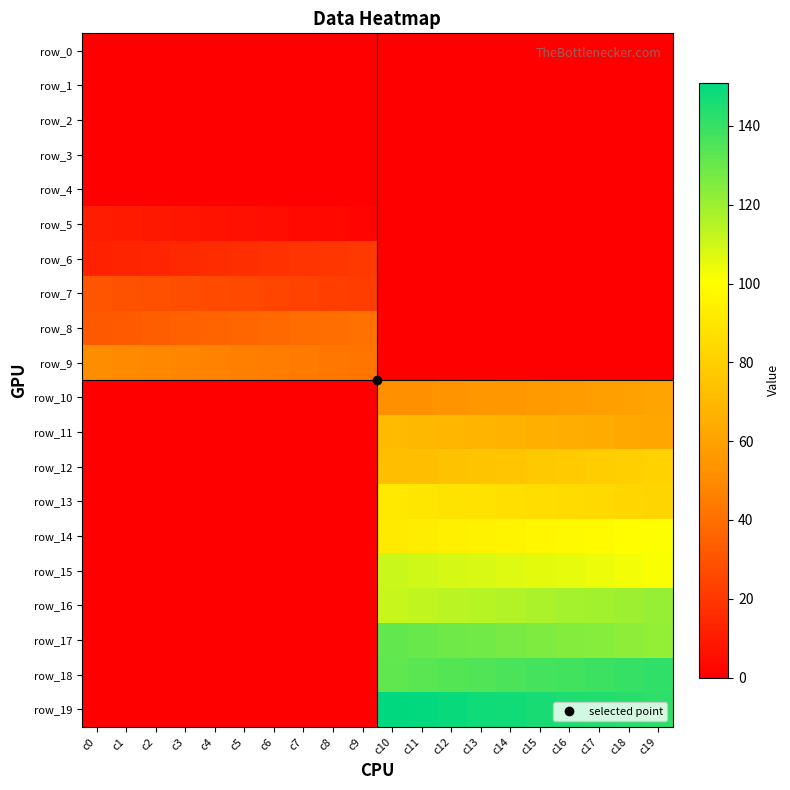

Reading right to left, transcribe all the data shown in this chart.

row_0: 0.0	0.0	0.0	0.0	0.0	0.0	0.0	0.0	0.0	0.0	0.0	0.0	0.0	0.0	0.0	0.0	0.0	0.0	0.0	0.0
row_1: 0.0	0.0	0.0	0.0	0.0	0.0	0.0	0.0	0.0	0.0	0.0	0.0	0.0	0.0	0.0	0.0	0.0	0.0	0.0	0.0
row_2: 0.0	0.0	0.0	0.0	0.0	0.0	0.0	0.0	0.0	0.0	0.0	0.0	0.0	0.0	0.0	0.0	0.0	0.0	0.0	0.0
row_3: 0.0	0.0	0.0	0.0	0.0	0.0	0.0	0.0	0.0	0.0	0.0	0.0	0.0	0.0	0.0	0.0	0.0	0.0	0.0	0.0
row_4: 0.0	0.0	0.0	0.0	0.0	0.0	0.0	0.0	0.0	0.0	0.0	0.0	0.0	0.0	0.0	0.0	0.0	0.0	0.0	0.0
row_5: 0.0	0.0	0.0	0.0	0.0	0.0	0.0	0.0	0.0	0.0	2.0	3.0	4.0	5.0	6.0	7.0	8.0	9.0	10.0	11.0
row_6: 0.0	0.0	0.0	0.0	0.0	0.0	0.0	0.0	0.0	0.0	21.0	20.0	19.0	18.0	17.0	16.0	15.0	14.0	13.0	12.0
row_7: 0.0	0.0	0.0	0.0	0.0	0.0	0.0	0.0	0.0	0.0	22.0	23.0	24.0	25.0	26.0	27.0	28.0	29.0	30.0	31.0
row_8: 0.0	0.0	0.0	0.0	0.0	0.0	0.0	0.0	0.0	0.0	41.0	40.0	39.0	38.0	37.0	36.0	35.0	34.0	33.0	32.0
row_9: 0.0	0.0	0.0	0.0	0.0	0.0	0.0	0.0	0.0	0.0	42.0	43.0	44.0	45.0	46.0	47.0	48.0	49.0	50.0	51.0
row_10: 61.0	60.0	59.0	58.0	57.0	56.0	55.0	54.0	53.0	52.0	0.0	0.0	0.0	0.0	0.0	0.0	0.0	0.0	0.0	0.0
row_11: 62.0	63.0	64.0	65.0	66.0	67.0	68.0	69.0	70.0	71.0	0.0	0.0	0.0	0.0	0.0	0.0	0.0	0.0	0.0	0.0
row_12: 81.0	80.0	79.0	78.0	77.0	76.0	75.0	74.0	73.0	72.0	0.0	0.0	0.0	0.0	0.0	0.0	0.0	0.0	0.0	0.0
row_13: 82.0	83.0	84.0	85.0	86.0	87.0	88.0	89.0	90.0	91.0	0.0	0.0	0.0	0.0	0.0	0.0	0.0	0.0	0.0	0.0
row_14: 101.0	100.0	99.0	98.0	97.0	96.0	95.0	94.0	93.0	92.0	0.0	0.0	0.0	0.0	0.0	0.0	0.0	0.0	0.0	0.0
row_15: 102.0	103.0	104.0	105.0	106.0	107.0	108.0	109.0	110.0	111.0	0.0	0.0	0.0	0.0	0.0	0.0	0.0	0.0	0.0	0.0
row_16: 121.0	120.0	119.0	118.0	117.0	116.0	115.0	114.0	113.0	112.0	0.0	0.0	0.0	0.0	0.0	0.0	0.0	0.0	0.0	0.0
row_17: 122.0	123.0	124.0	125.0	126.0	127.0	128.0	129.0	130.0	131.0	0.0	0.0	0.0	0.0	0.0	0.0	0.0	0.0	0.0	0.0
row_18: 141.0	140.0	139.0	138.0	137.0	136.0	135.0	134.0	133.0	132.0	0.0	0.0	0.0	0.0	0.0	0.0	0.0	0.0	0.0	0.0
row_19: 142.0	143.0	144.0	145.0	146.0	147.0	148.0	149.0	150.0	151.0	0.0	0.0	0.0	0.0	0.0	0.0	0.0	0.0	0.0	0.0